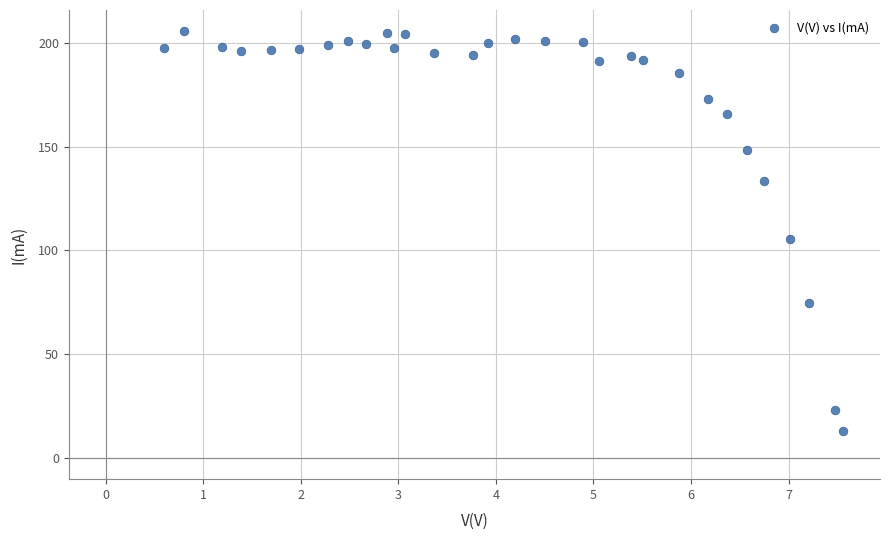

What Y value in the scatter plot is closest to 109?

105.6